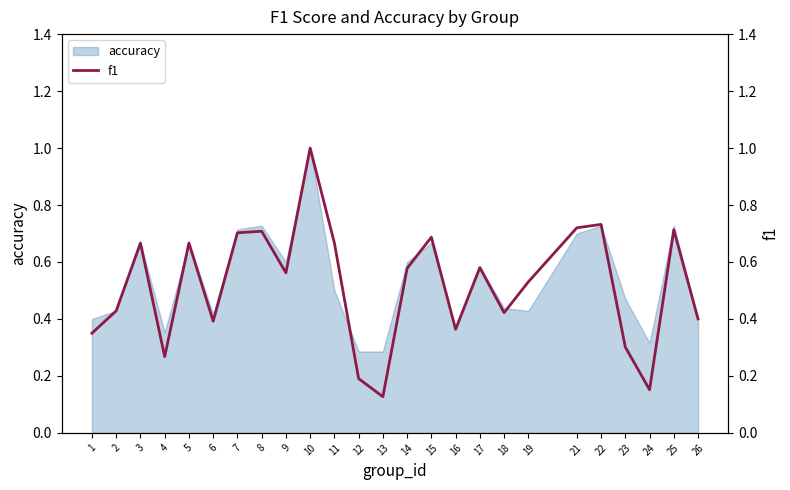

What is the difference between the maximum and minimum values?

0.9